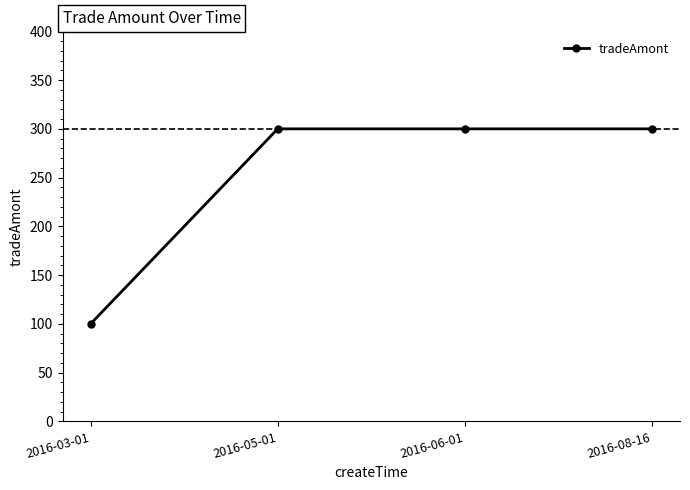

True or false: the data has more than 1 interior local peaks.

False